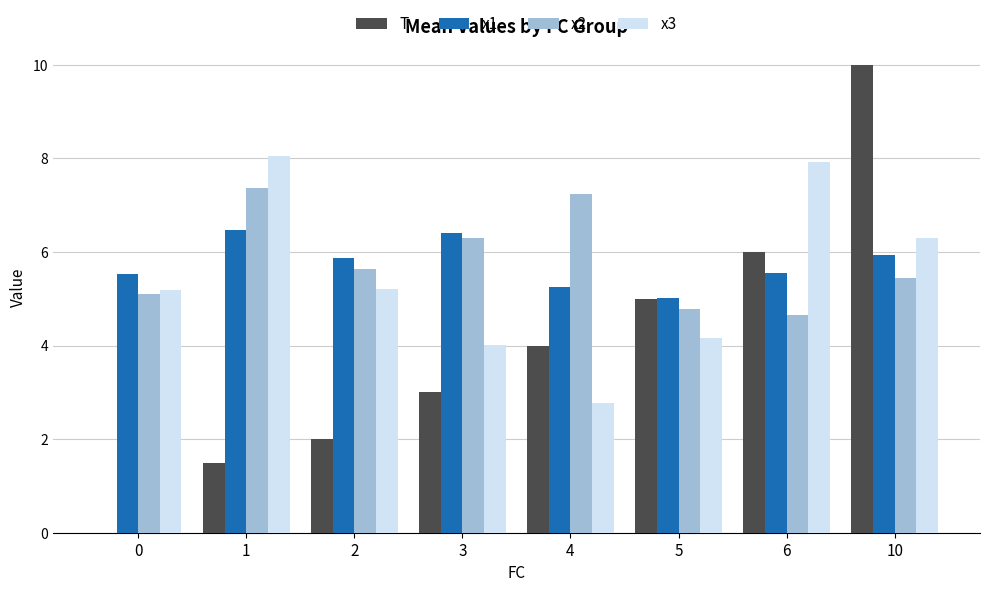

True or false: x1 has a value of 1.7 at 1.

False